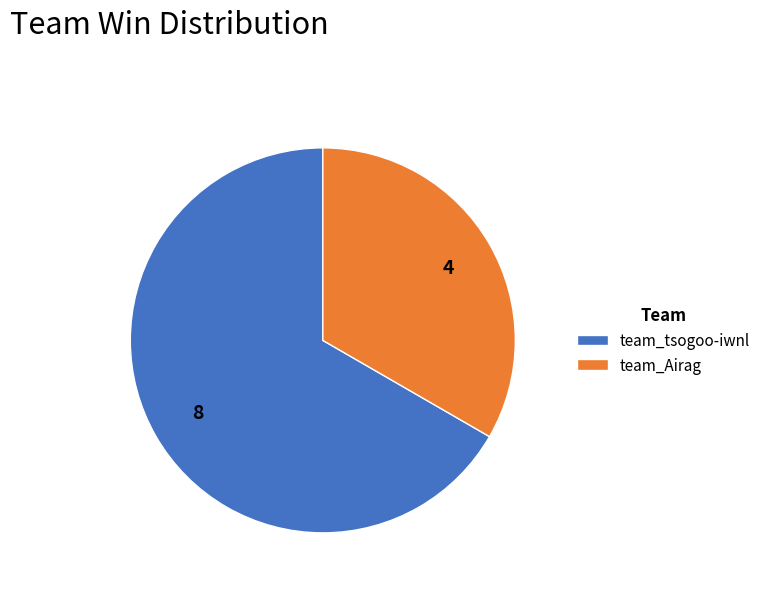

What is the largest slice in the pie chart?

team_tsogoo-iwnl